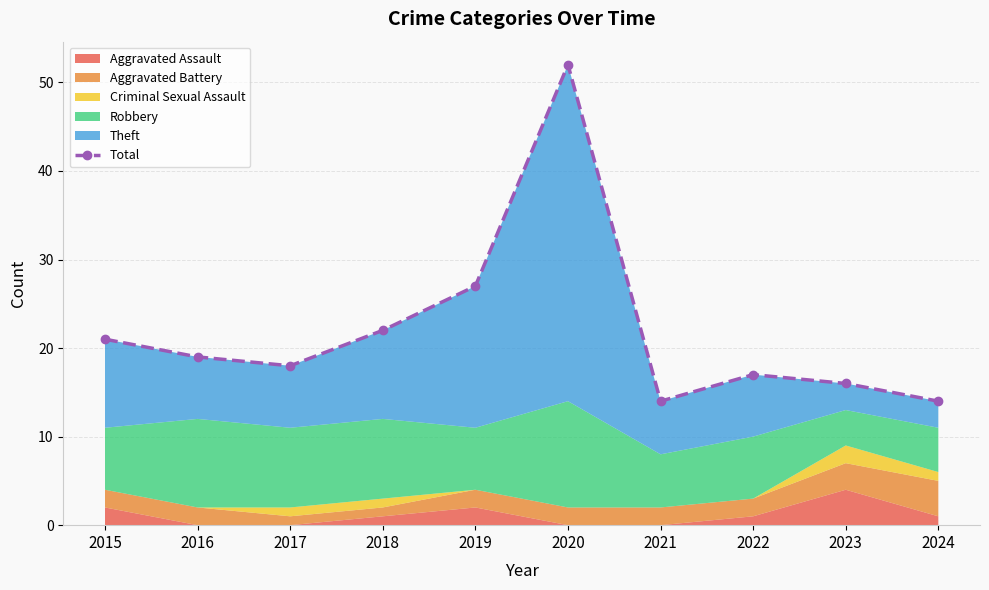

What is the ratio of the value at 2020 to the value at 2021?

3.7